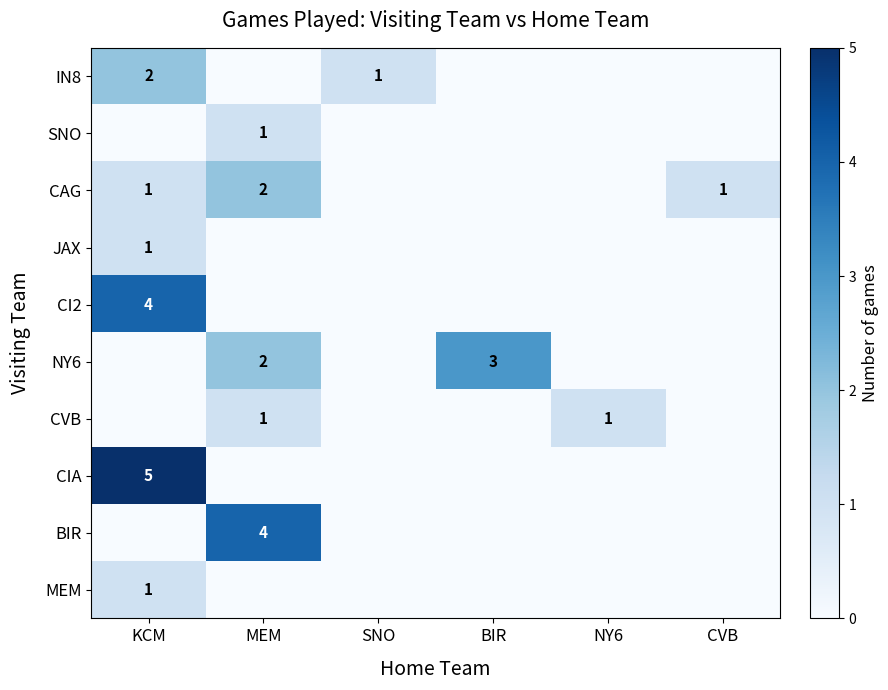

Between KCM and BIR, which is larger?

KCM